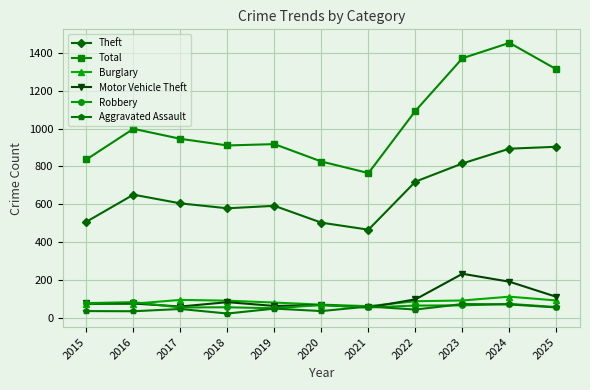

What value does the Robbery series have at 2023?

66